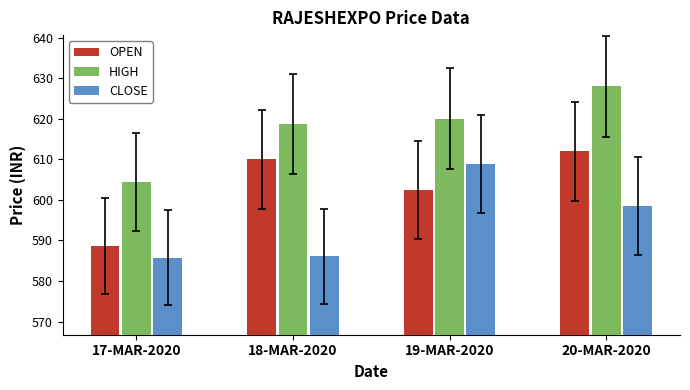

Between 17-MAR-2020 and 19-MAR-2020, which series saw the biggest shift?

CLOSE